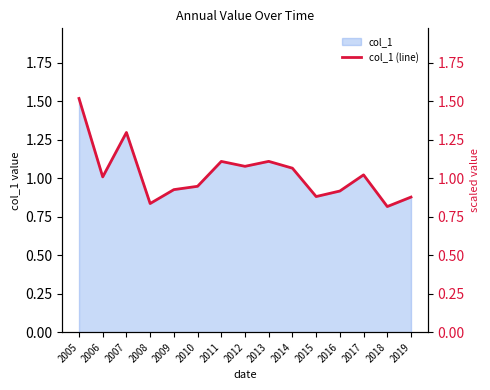

How many series are shown in this chart?

1